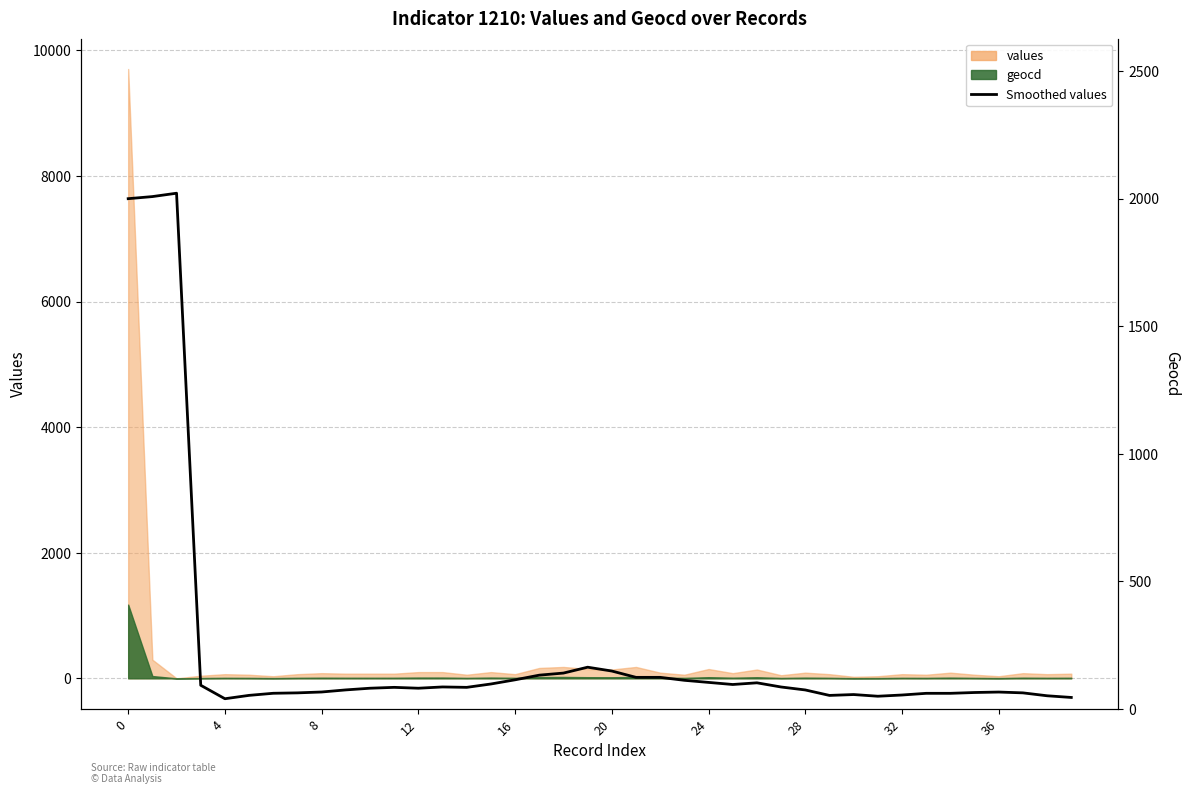

How many lines are shown in the chart?

1